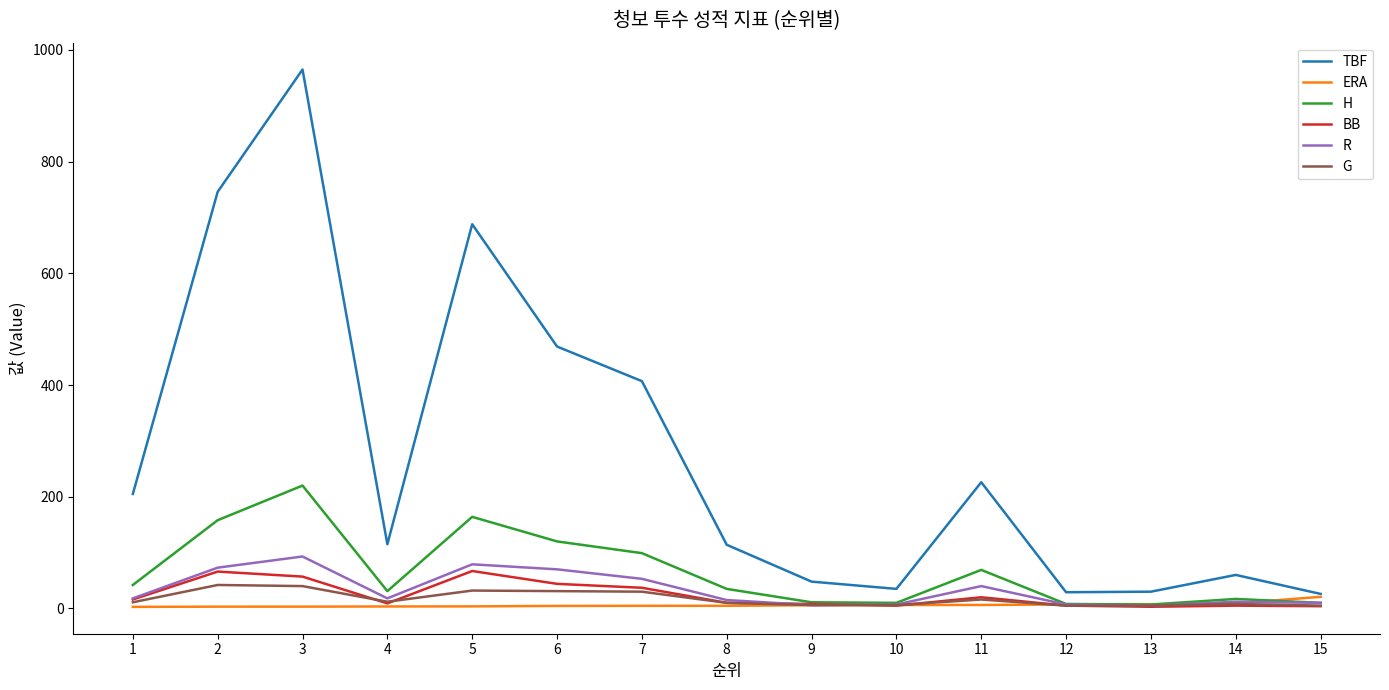

What is the sum of all R values?

506.0